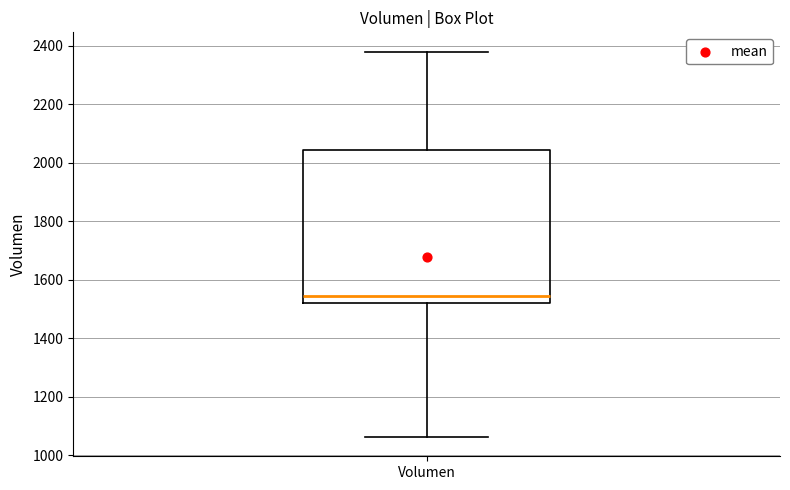

Transcribe this box plot: give where the median line is, the range the box spans, and where the two whiskers end, as read against the y-axis. The values are not printed on the chart, so give them approximately, as read against the axis.

median 1540, box 1520 to 2040, whiskers 1060 to 2380